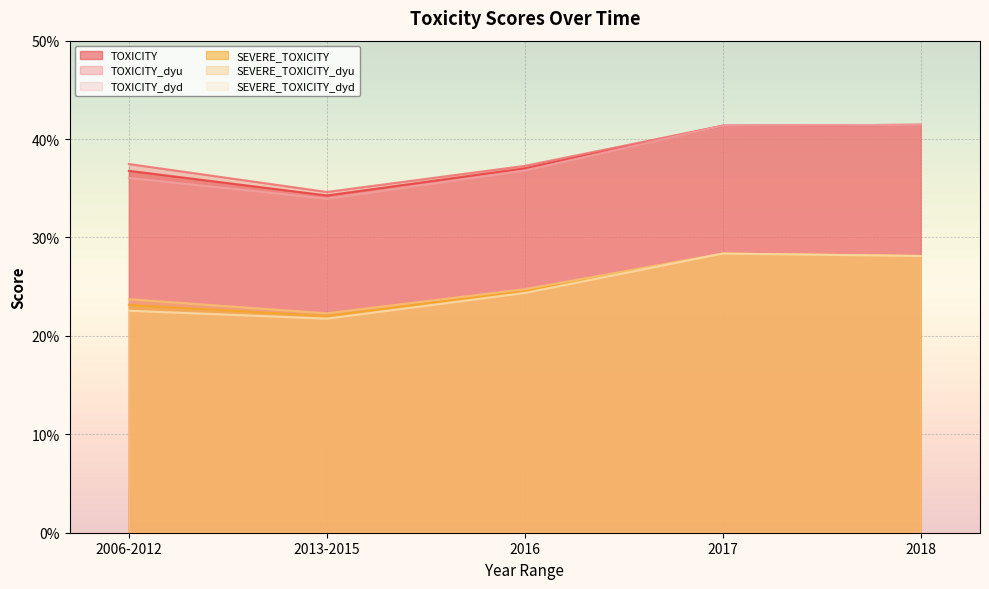

How many data points does each series have?

5